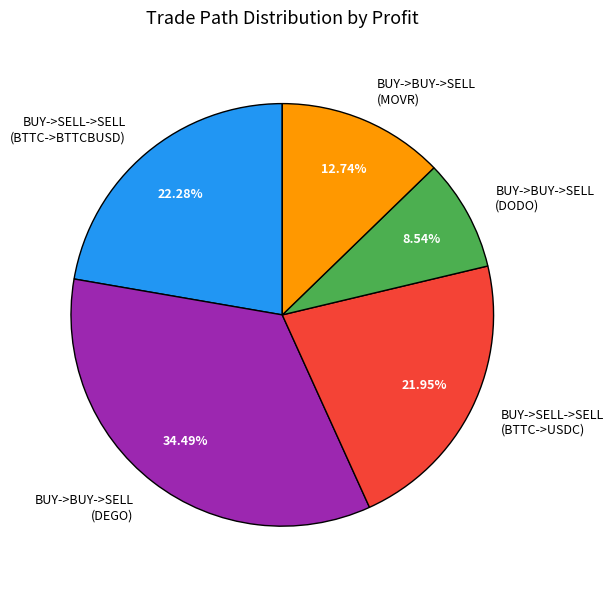

How many slices are in this pie chart?

5